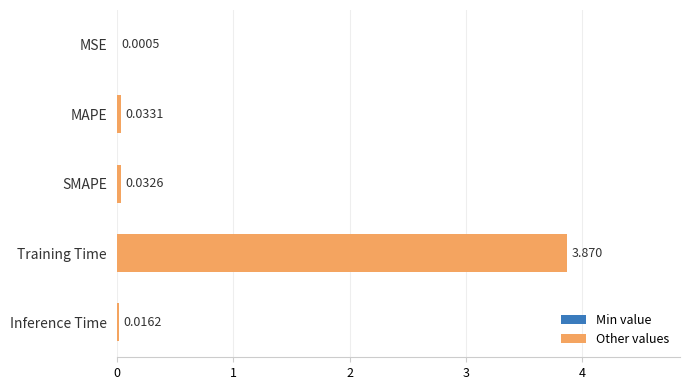

Between Inference Time and Training Time, which is larger?

Training Time